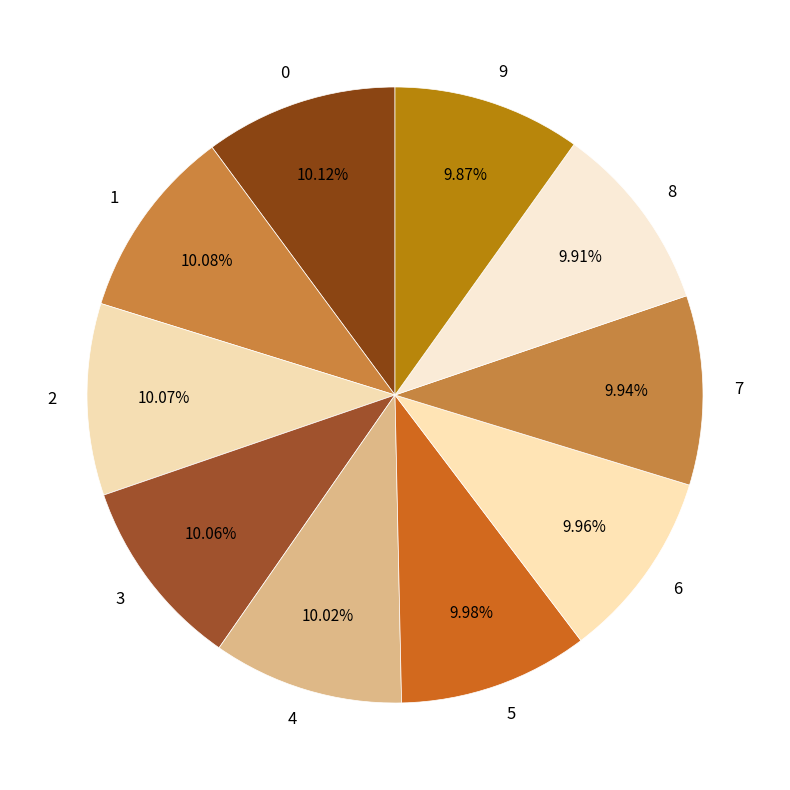

What is the ratio of the value at 2 to the value at 7?

1.0